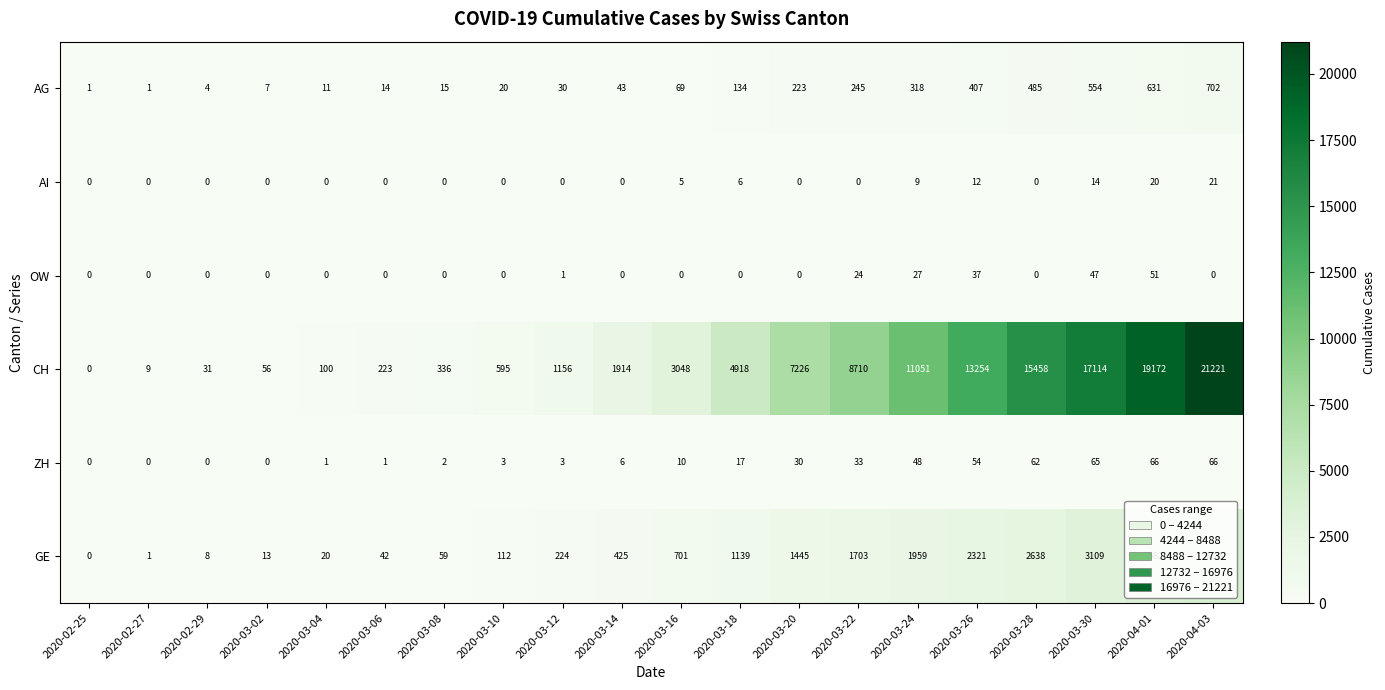

What is the difference between the maximum and minimum values in the ZH series?

66